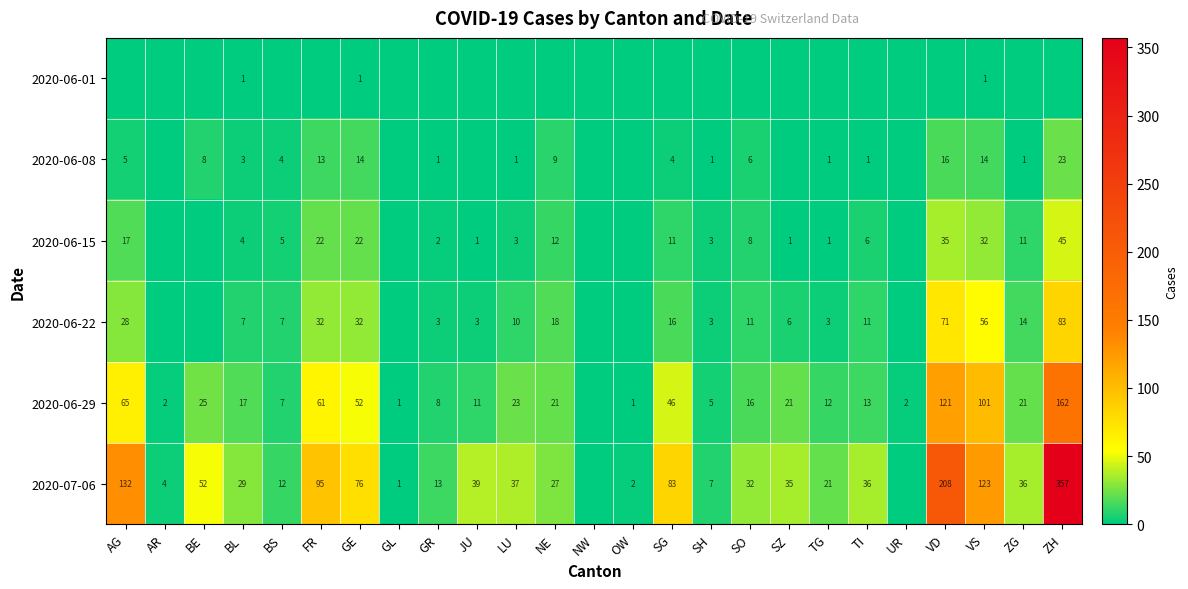

True or false: 2020-06-08 has a value of 4 at SO.

False